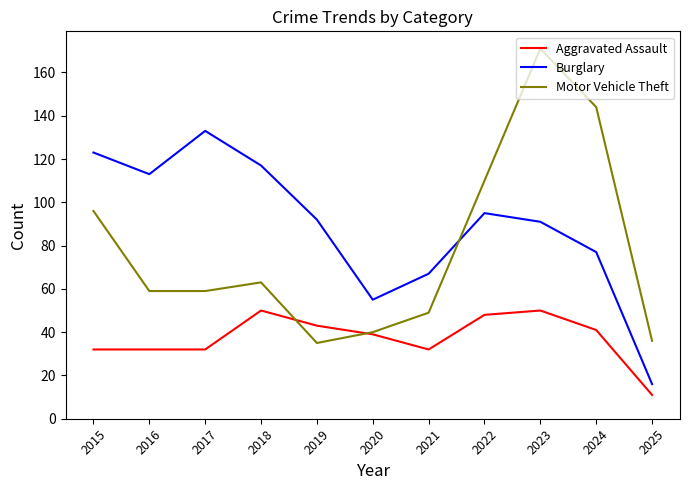

How many series are shown in this chart?

3